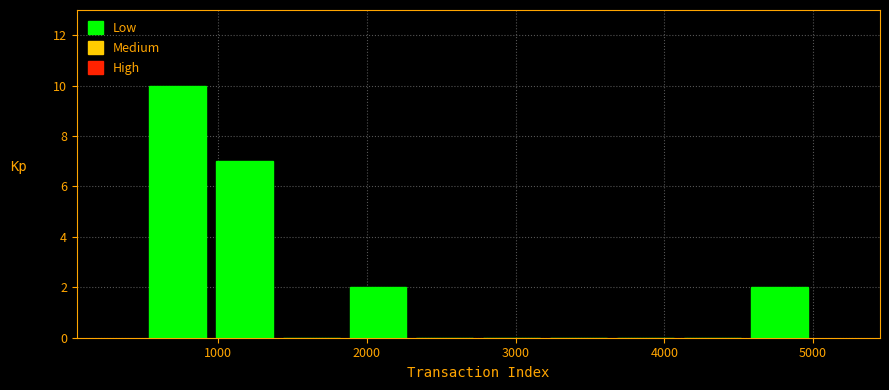

Reading left to right, transcribe this chart: for each bar, give the range it covers on the x-axis and its height. Neither the bar edges nor the heights are printed on the chart, so give them approximately, as read against the axes.

500 to 1000: 10
1000 to 1400: 7
1400 to 1900: 0
1900 to 2300: 2
2300 to 2800: 0
2800 to 3200: 0
3200 to 3700: 0
3700 to 4100: 0
4100 to 4600: 0
4600 to 5000: 2